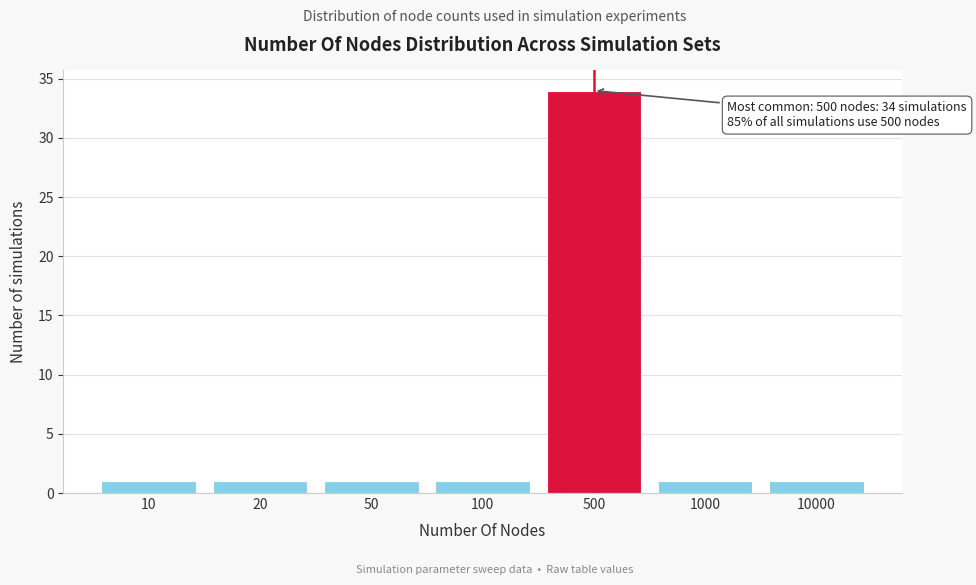

Reading left to right, transcribe all the data shown in this chart.

10=1	20=1	50=1	100=1	500=34	1000=1	10000=1